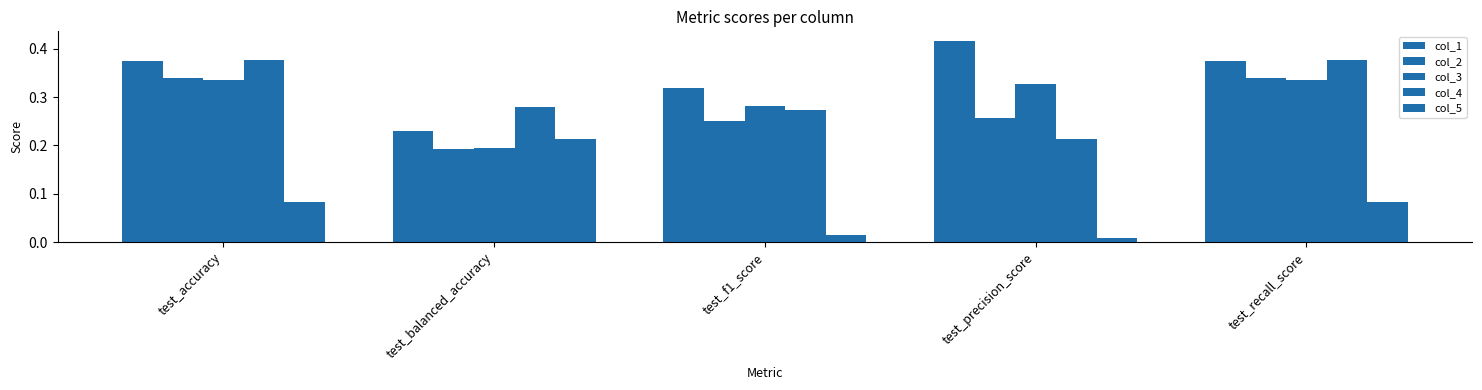

What is the label of the 4th bar from the right?

test_balanced_accuracy